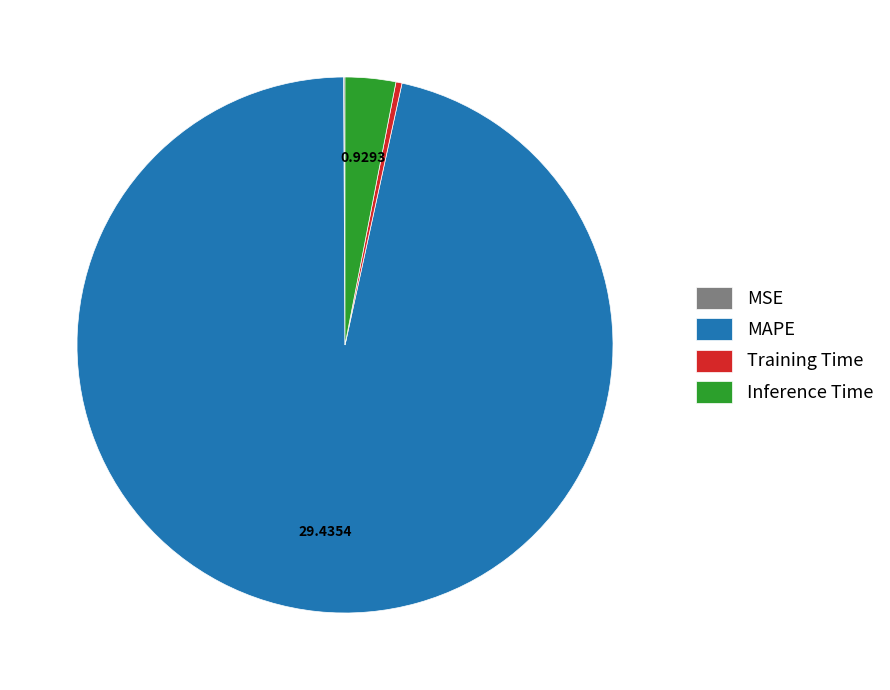

Does any single category account for the majority?

Yes